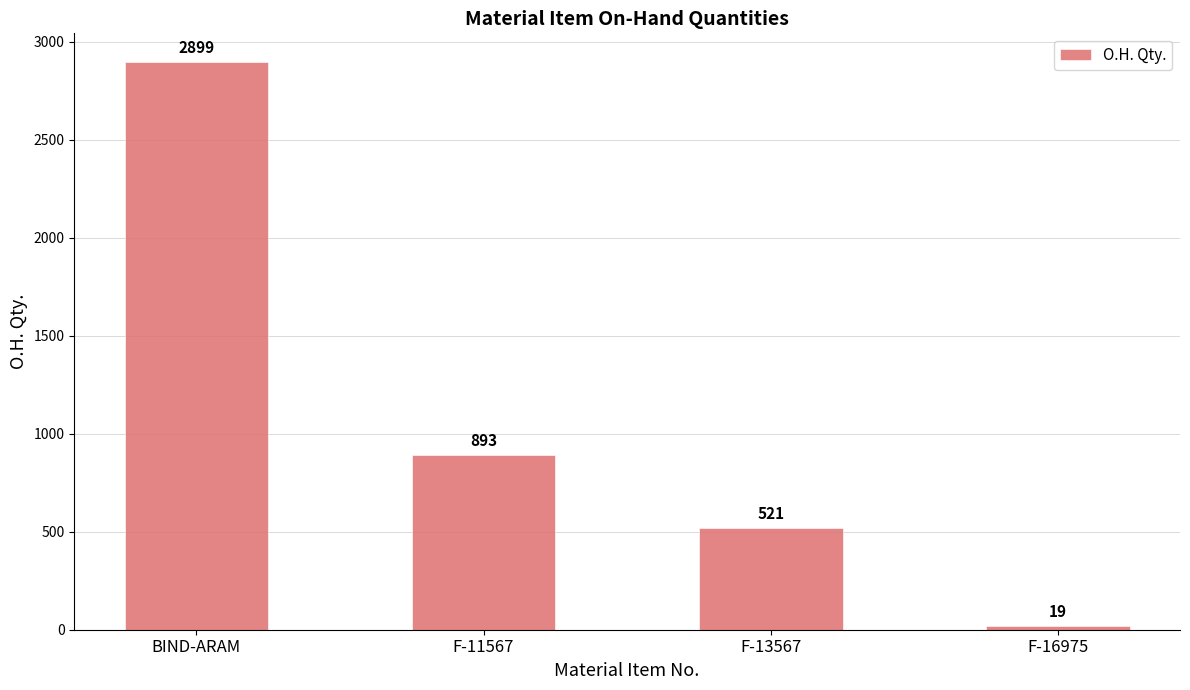

What is the sum of the values at F-11567 and F-16975?

912